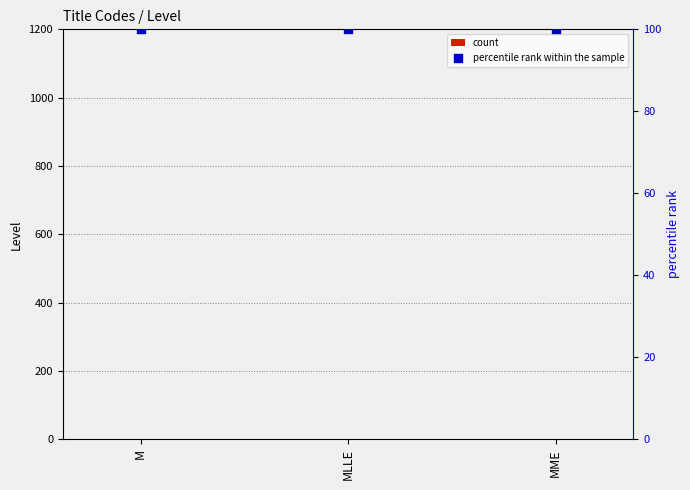

What is the total value across all series at MME?

101